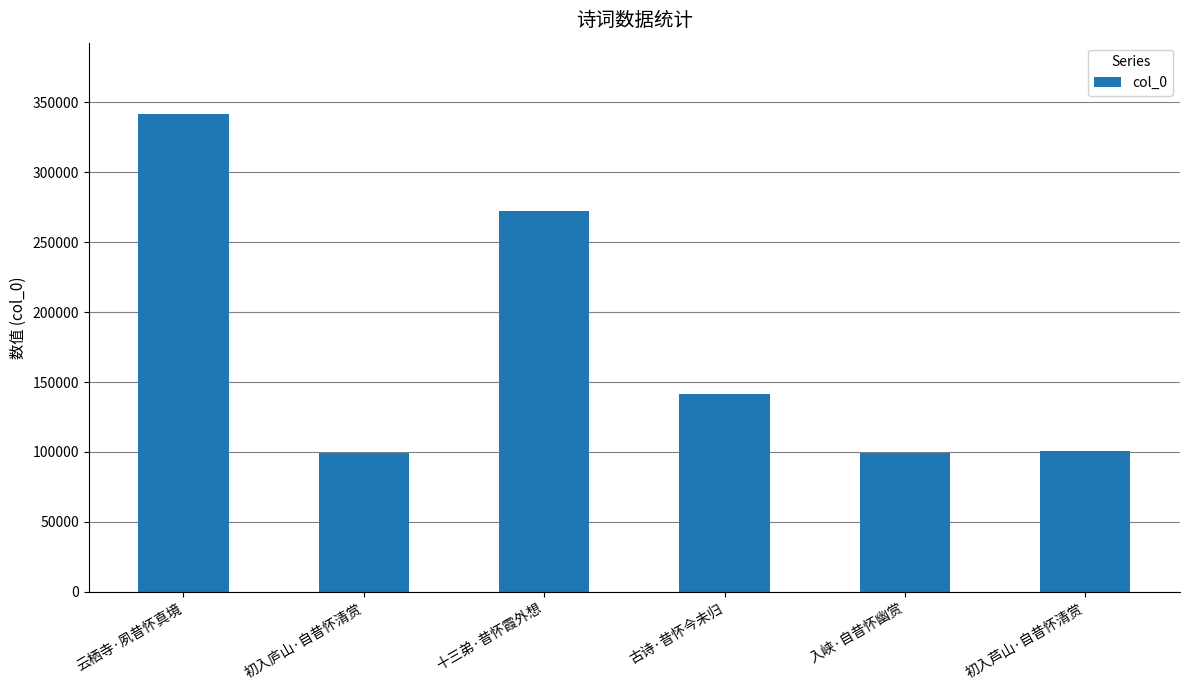

Which has a higher value, 初入庐山·自昔怀清赏 or 古诗·昔怀今未归?

古诗·昔怀今未归